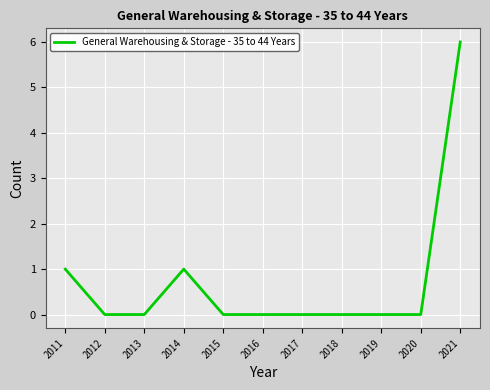

True or false: the data shows 3 at 2017.

False